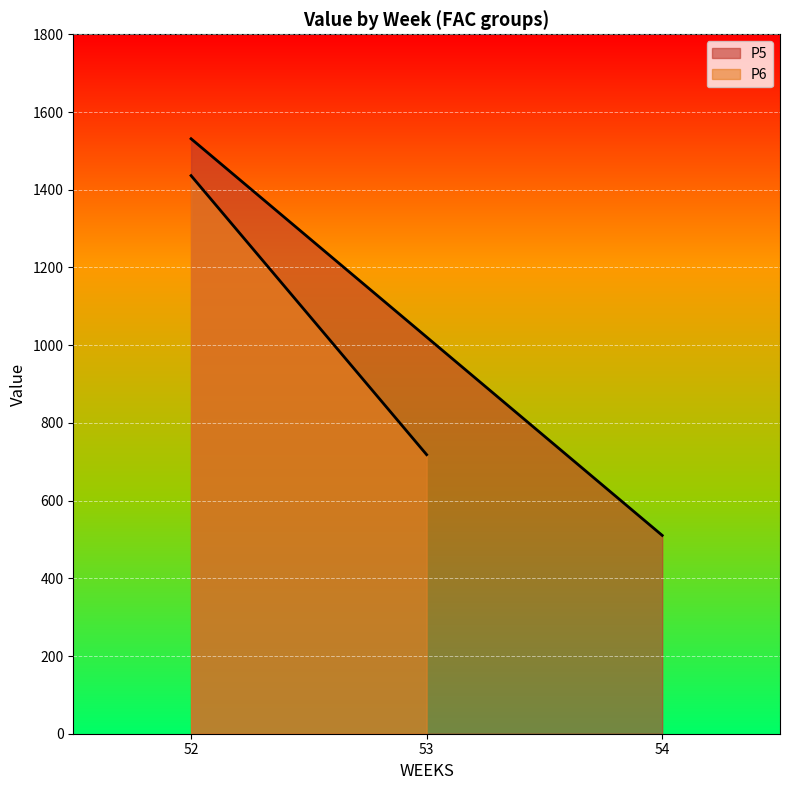

Rank the categories by P5 value from highest to lowest.

52, 53, 54